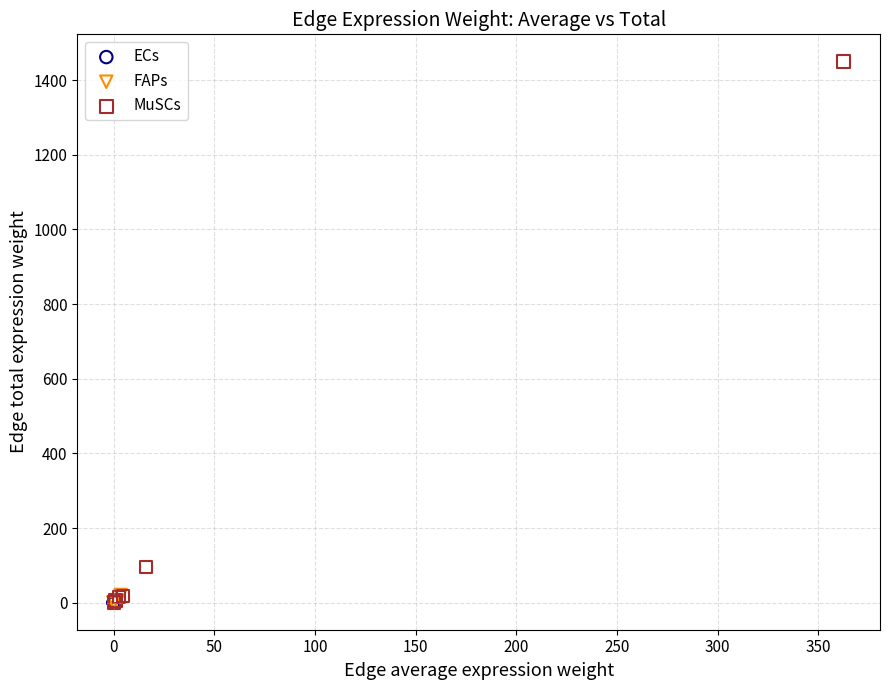

Which series has the widest spread of Y values?

MuSCs